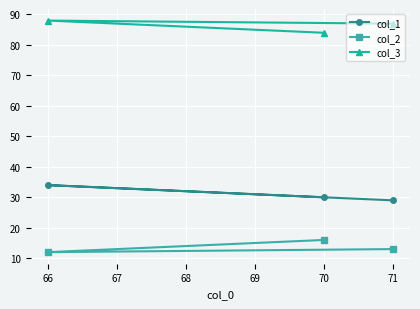

What is the average value of the col_1 series?

31